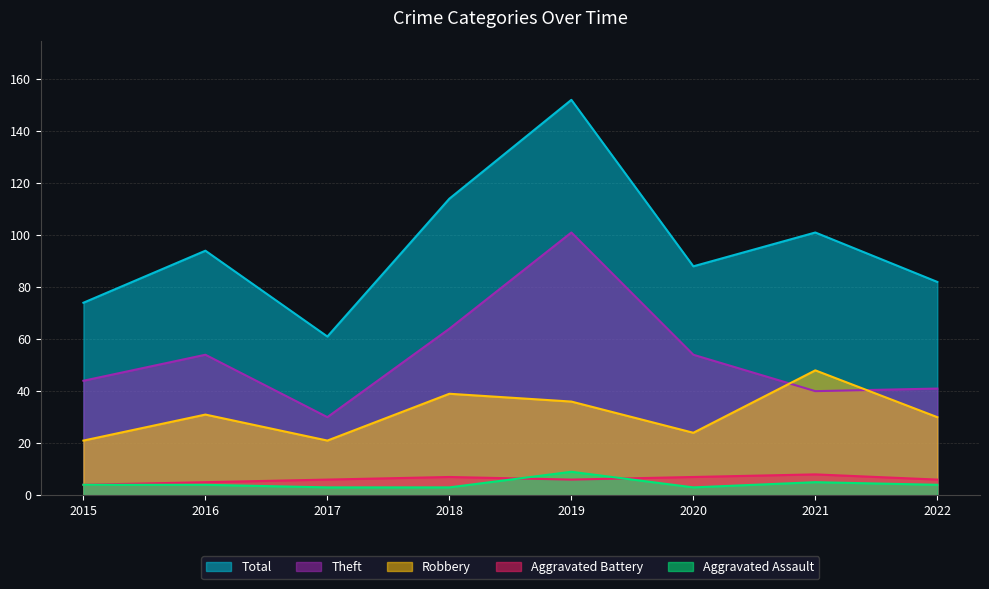

Where does the Aggravated Assault series first go above 4?

2019